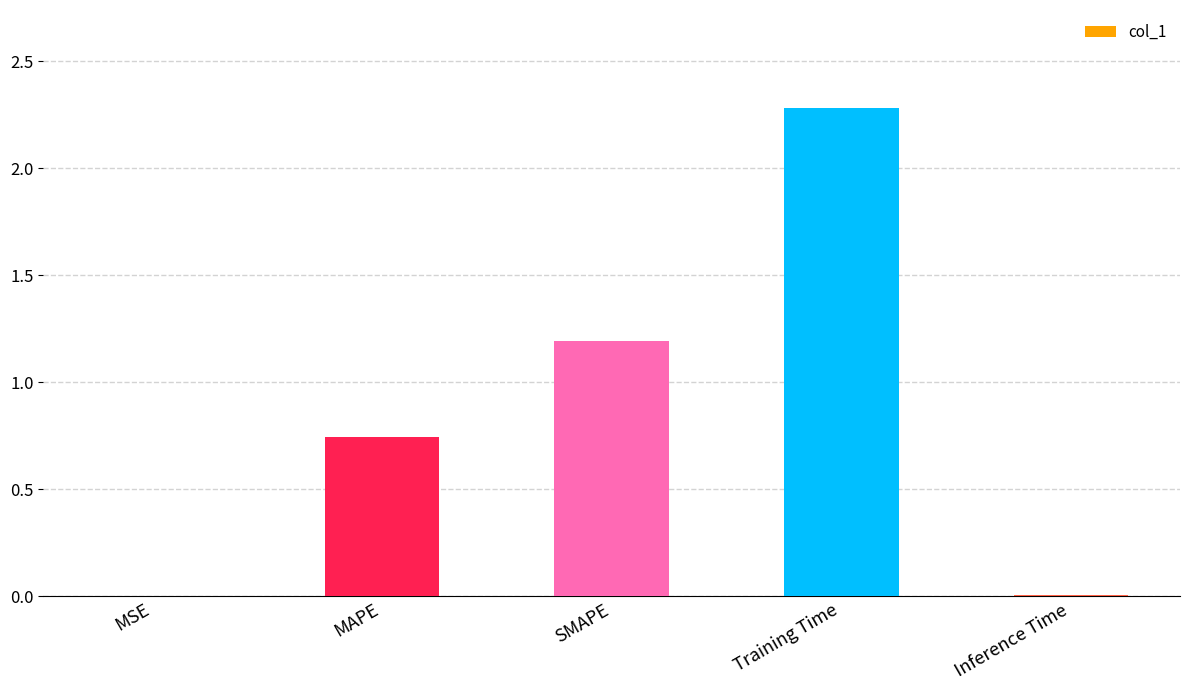

What is the approximate value at Training Time?

2.3